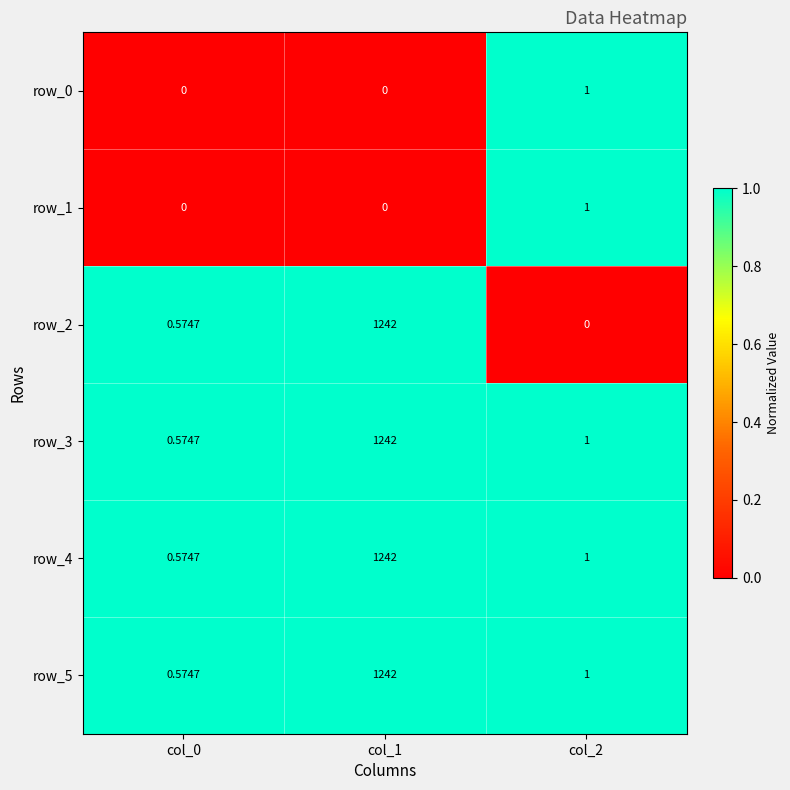

Is the value of row_1 at col_2 greater than the value of row_0 at col_0?

Yes